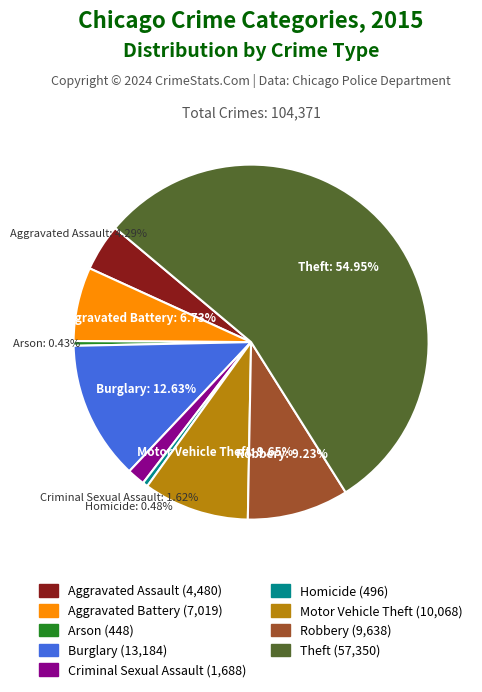

Which has a higher value, Motor Vehicle Theft or Theft?

Theft